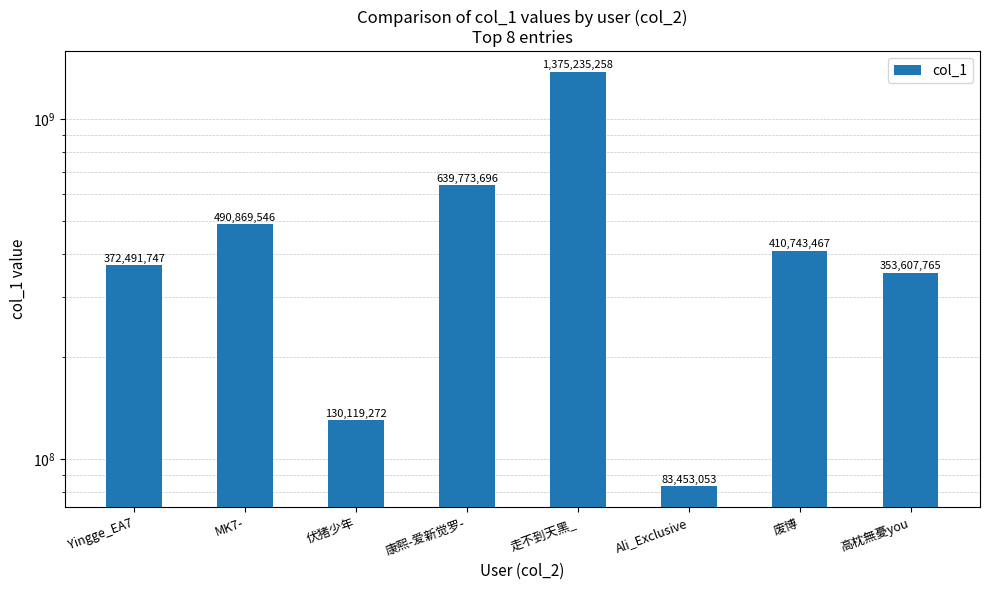

Is it true that the value at Ali_Exclusive is 83453053?

True